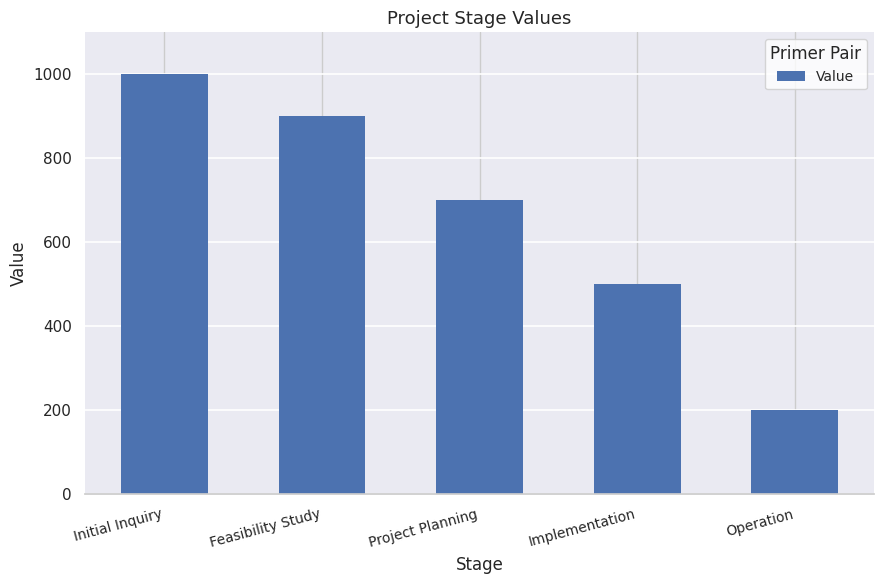

What position from the right is Implementation?

2